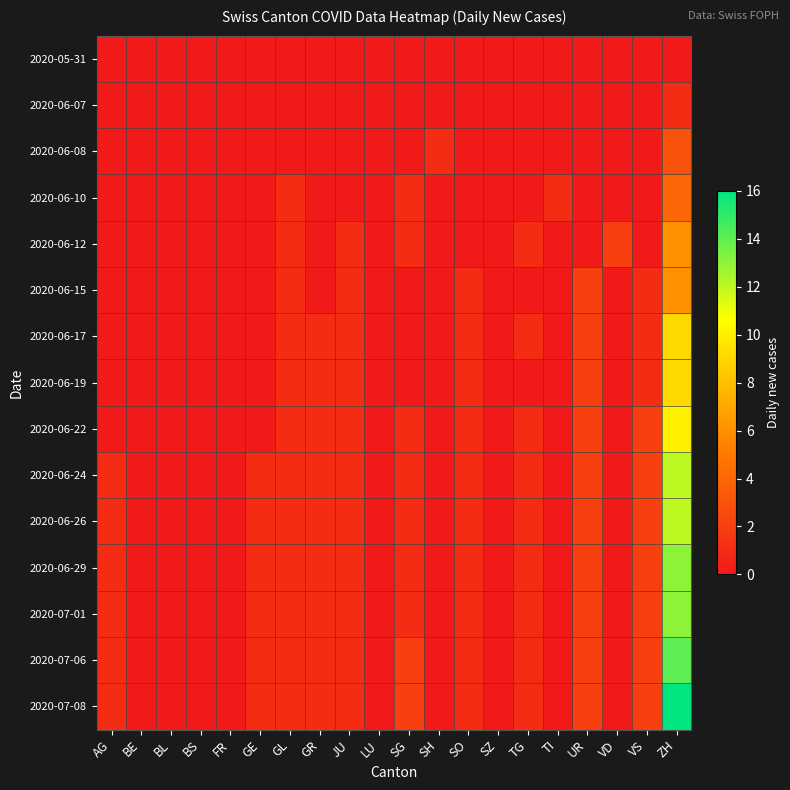

At how many categories does at least one series exceed 0?

14